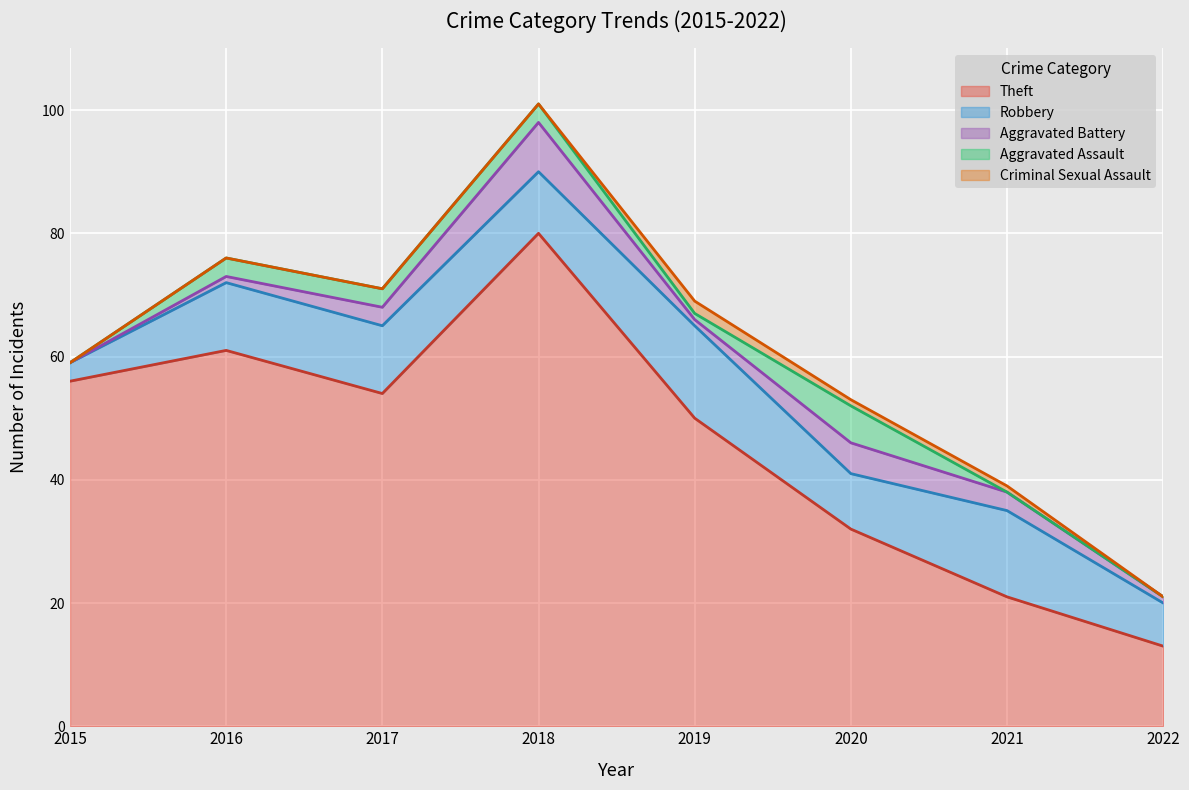

Rank the series by their maximum value, from highest to lowest.

Theft, Robbery, Aggravated Battery, Aggravated Assault, Criminal Sexual Assault